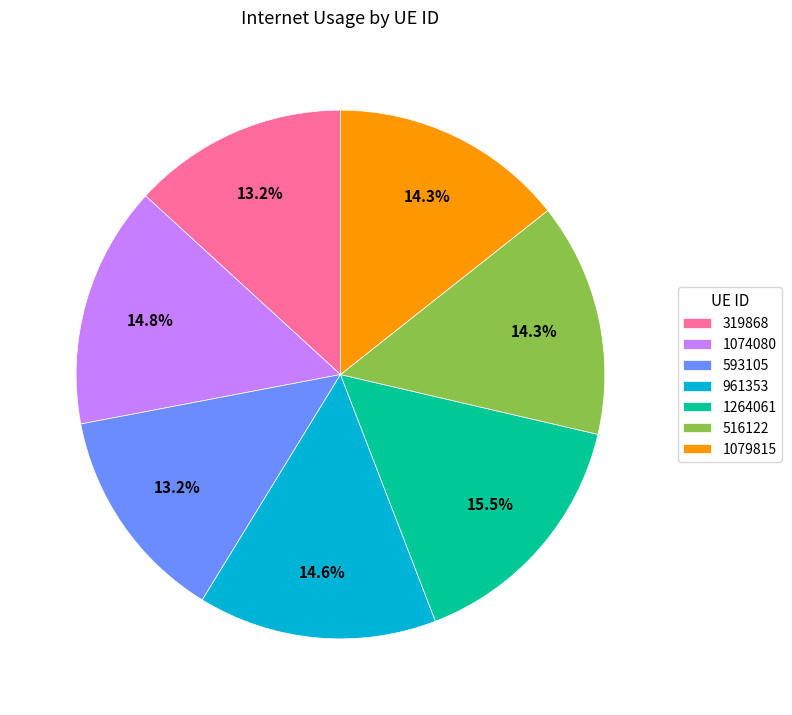

Is there any slice that represents more than half of the pie?

No